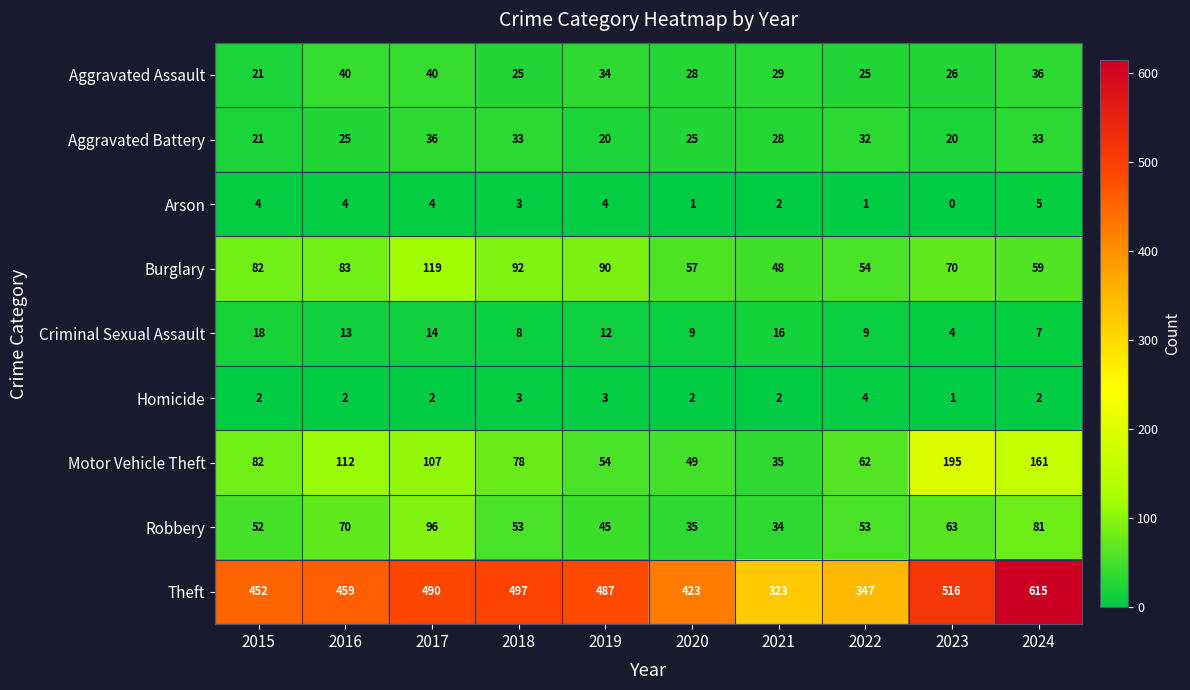

At 2024, list the series in order from largest to smallest.

Theft, Motor Vehicle Theft, Robbery, Burglary, Aggravated Assault, Aggravated Battery, Criminal Sexual Assault, Arson, Homicide